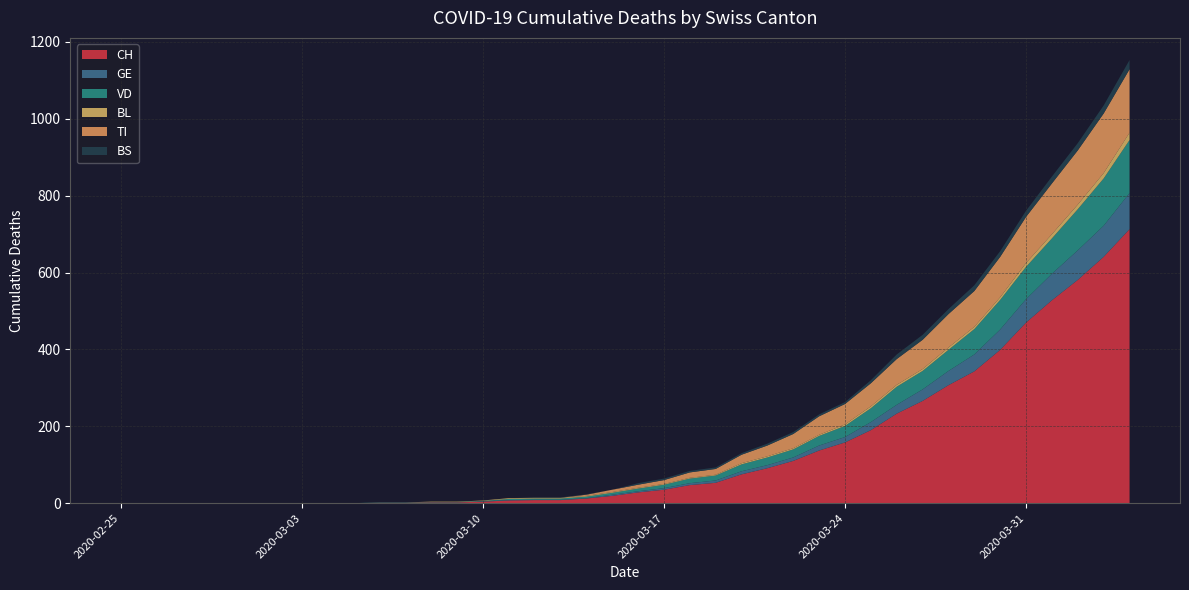

Reading left to right, transcribe all the data shown in this chart.

CH: 0	0	0	0	0	0	0	0	0	0	1	1	2	2	4	7	8	8	12	19	28	35	47	53	75	91	110	137	158	190	233	266	307	343	399	470	528	581	641	713
GE: 0	0	0	0	0	0	0	0	0	0	0	0	0	0	1	1	1	1	1	3	3	4	5	6	8	8	9	13	14	21	23	30	37	44	53	61	69	77	81	94
VD: 0	0	0	0	0	0	0	0	0	0	1	1	1	1	1	3	3	3	4	5	7	9	12	13	18	20	21	25	29	36	47	48	55	66	77	84	92	107	123	138
BL: 0	0	0	0	0	0	0	0	0	0	0	0	1	1	1	2	2	2	2	2	2	2	2	2	3	3	3	3	4	5	5	5	6	6	7	10	11	12	14	19
TI: 0	0	0	0	0	0	0	0	0	0	0	0	0	0	0	0	0	0	3	6	8	10	14	15	22	28	37	48	53	60	67	76	87	93	105	120	132	141	155	165
BS: 0	0	0	0	0	0	0	0	0	0	0	0	0	0	0	0	1	1	1	0	4	4	4	4	4	5	5	5	5	8	12	13	13	15	15	16	18	19	21	24